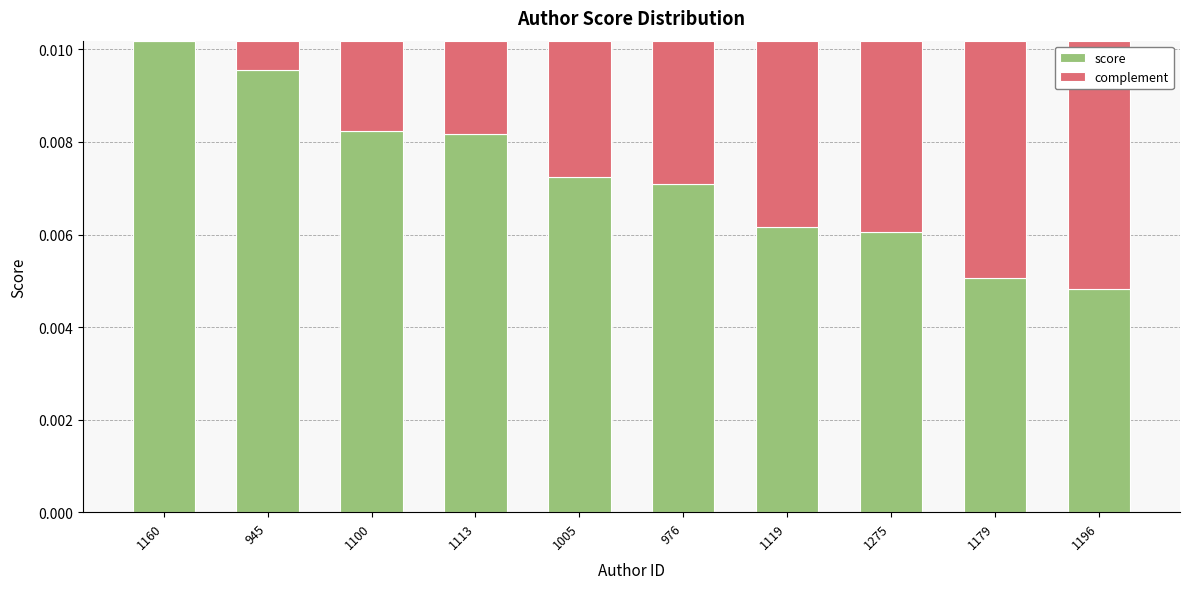

Is it true that score equals 0.0 at 1005?

True